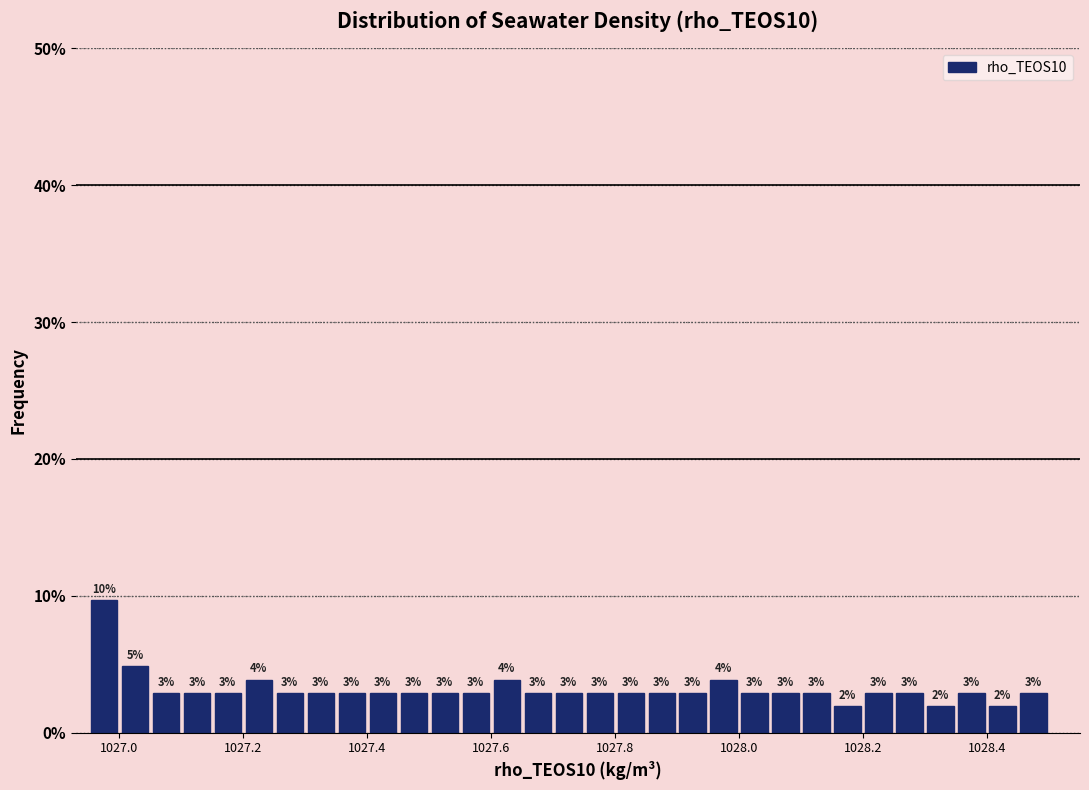

Read against the x-axis, roughly where is the centre of the tallest bar?

1026.98